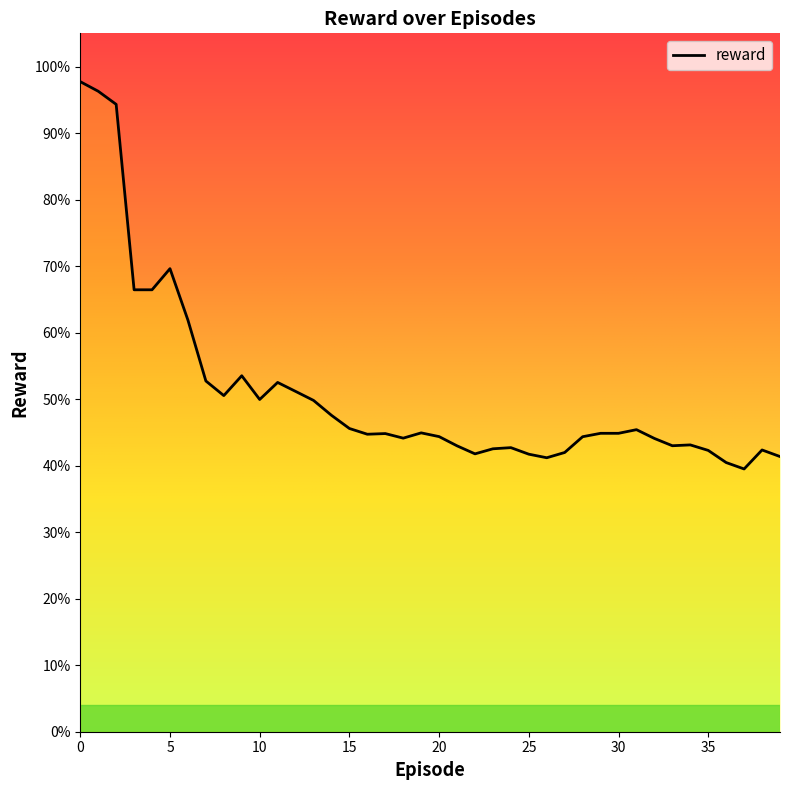

Reading left to right, what are all the values shown in this chart?

0=1.0	1=1.0	2=0.9	3=0.7	4=0.7	5=0.7	6=0.6	7=0.5	8=0.5	9=0.5	10=0.5	11=0.5	12=0.5	13=0.5	14=0.5	15=0.5	16=0.4	17=0.4	18=0.4	19=0.4	20=0.4	21=0.4	22=0.4	23=0.4	24=0.4	25=0.4	26=0.4	27=0.4	28=0.4	29=0.4	30=0.4	31=0.5	32=0.4	33=0.4	34=0.4	35=0.4	36=0.4	37=0.4	38=0.4	39=0.4